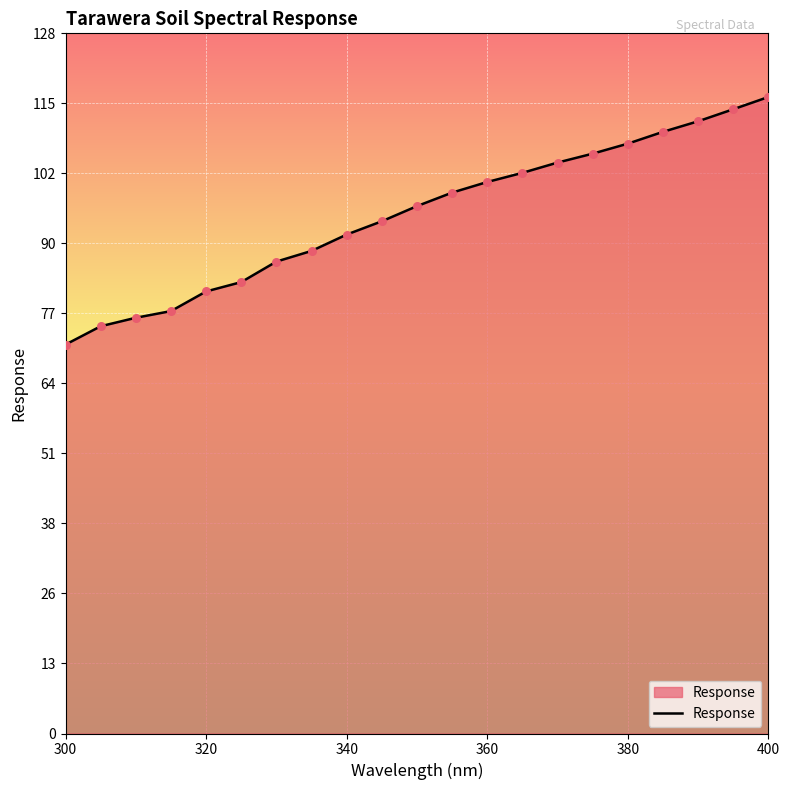

What is the smallest value displayed?

71.1